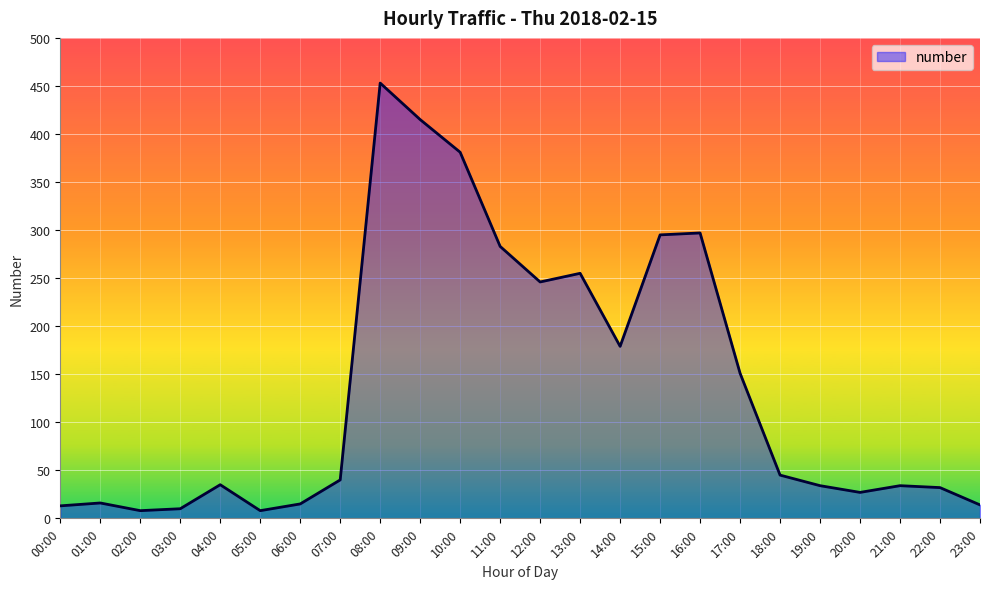

Is it true that the value at 22:00 is 32?

True